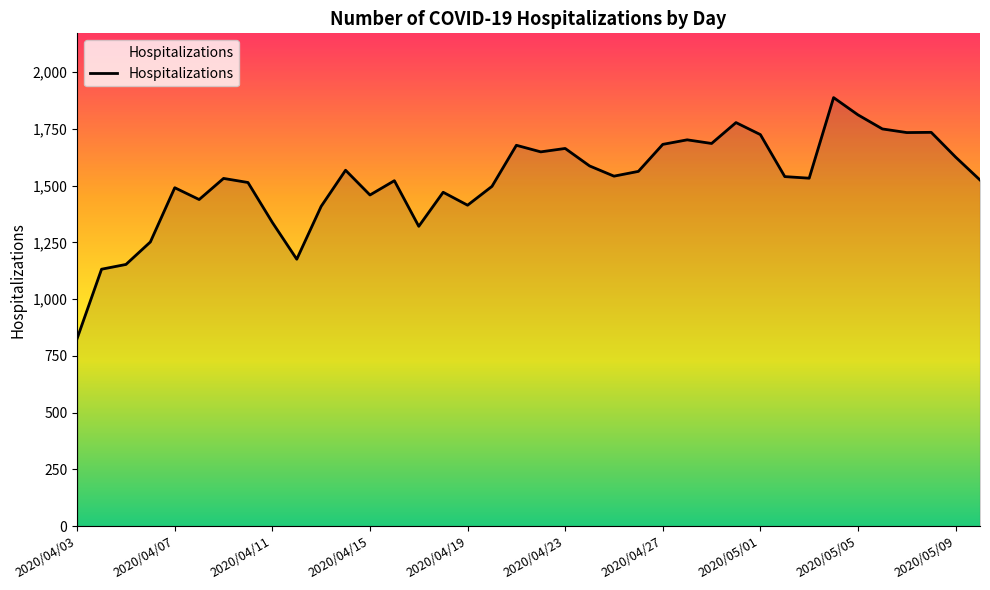

How many categories are shown in the chart?

38